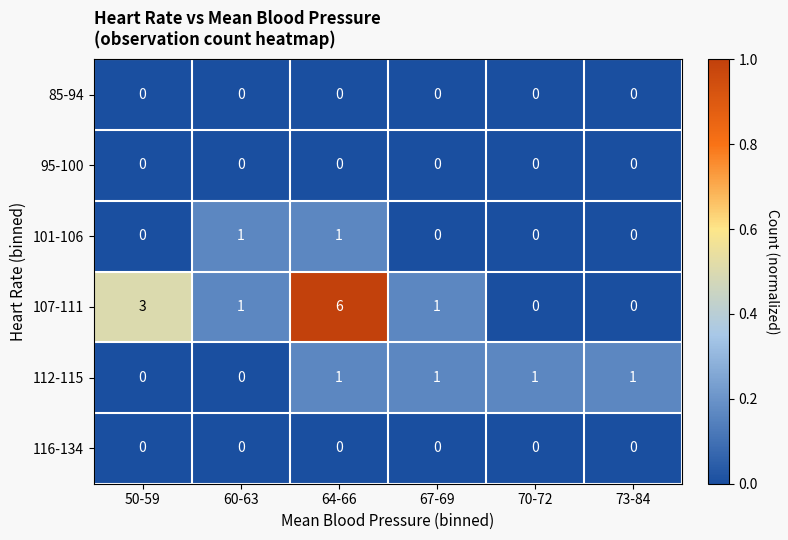

How many 107-111 values are between 0 and 3?

5